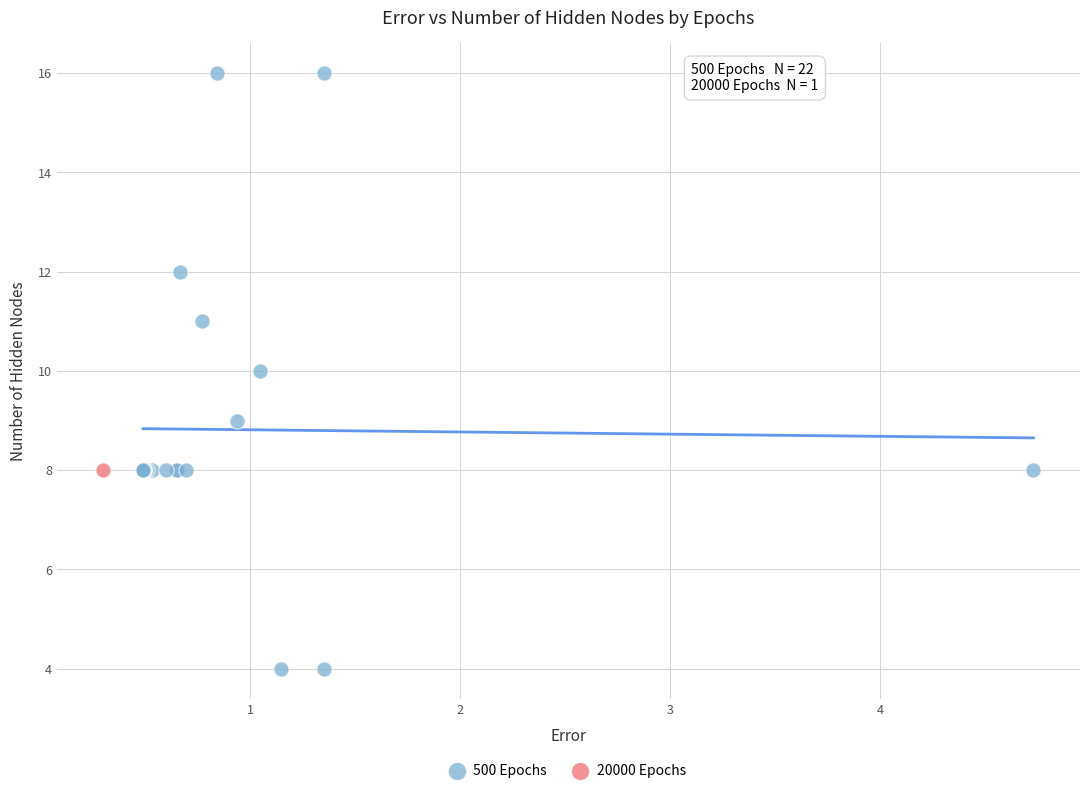

What are all the series names shown in the legend?

500 Epochs, 20000 Epochs